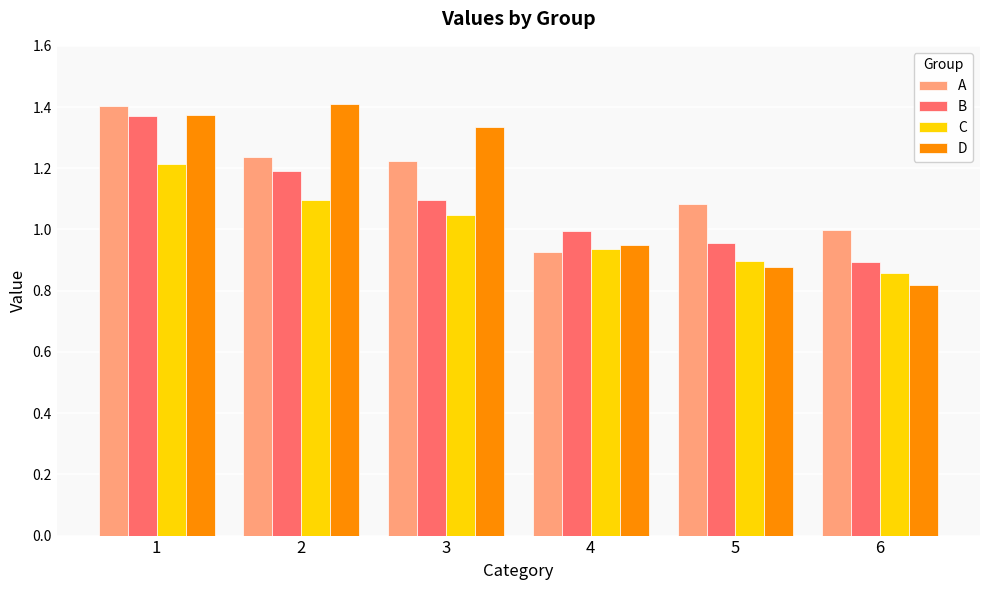

What is the difference between the highest and lowest values at 5?

0.2